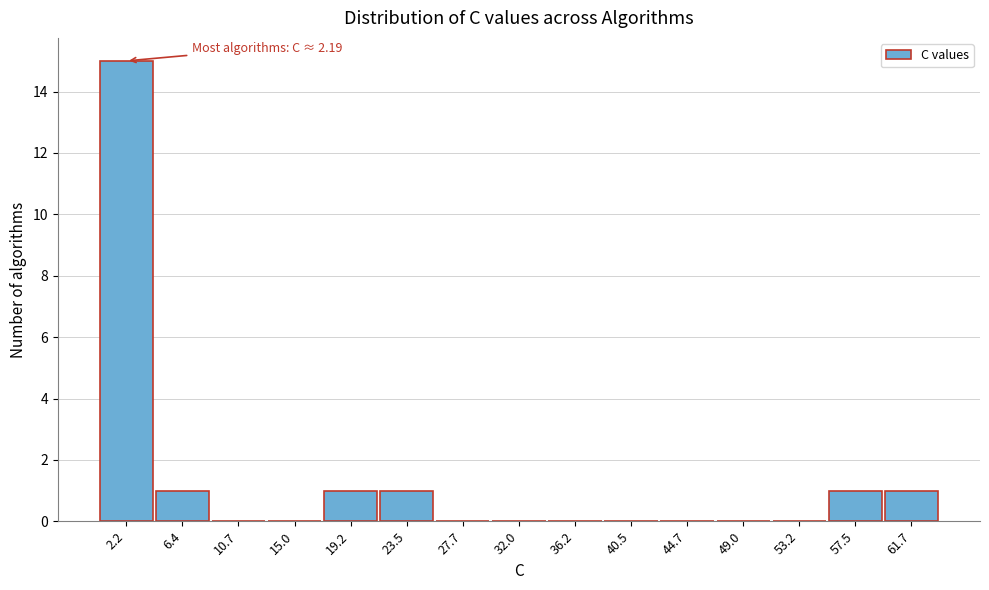

Over which range of the x-axis is the bar tallest?

0.0 to 4.5